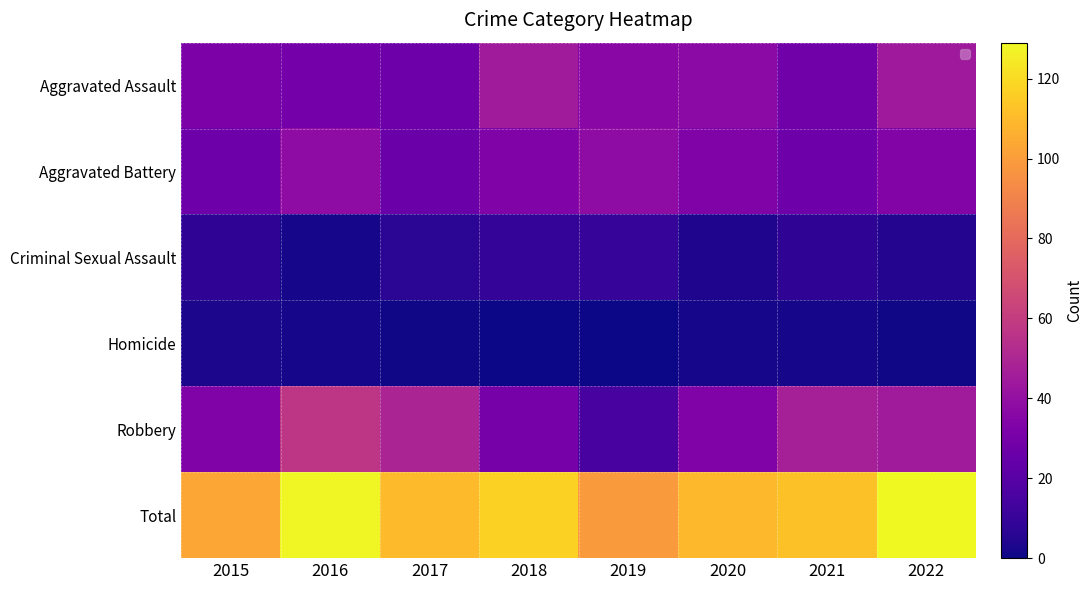

Which series has the widest spread of values?

Robbery